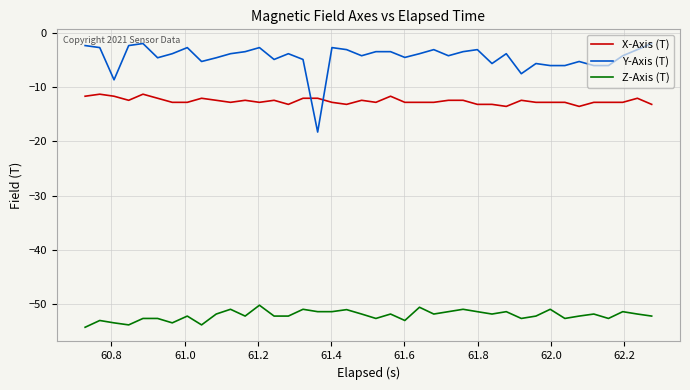

What is the minimum value for Z-Axis (T)?

-54.2